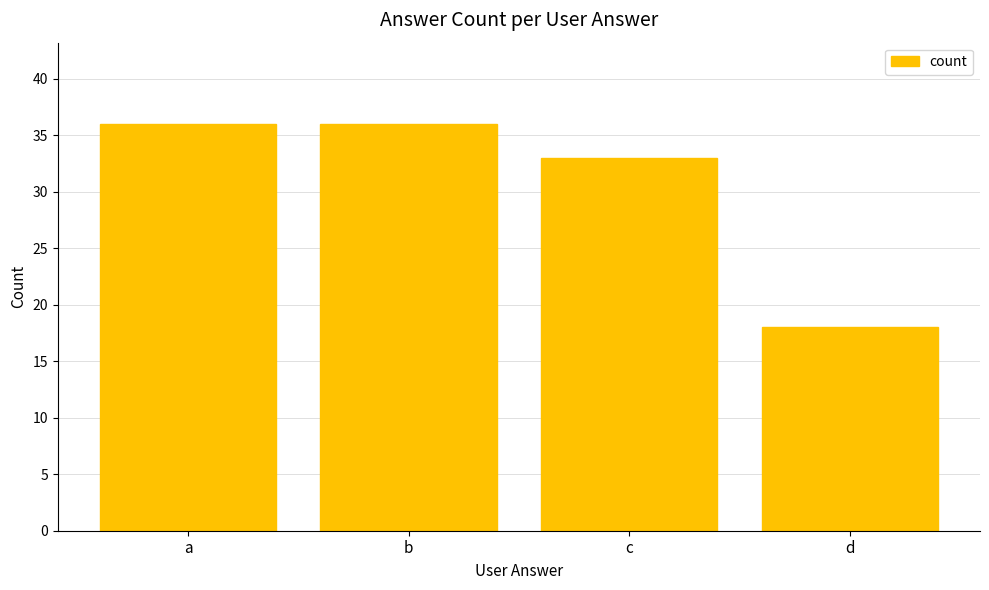

What is the maximum value shown in the chart?

36